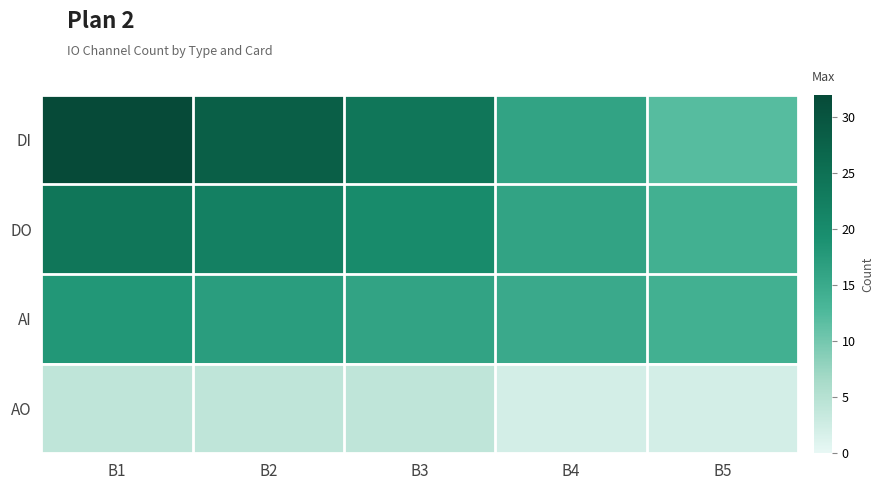

Rank the series by their average value, from lowest to highest.

AO, AI, DO, DI